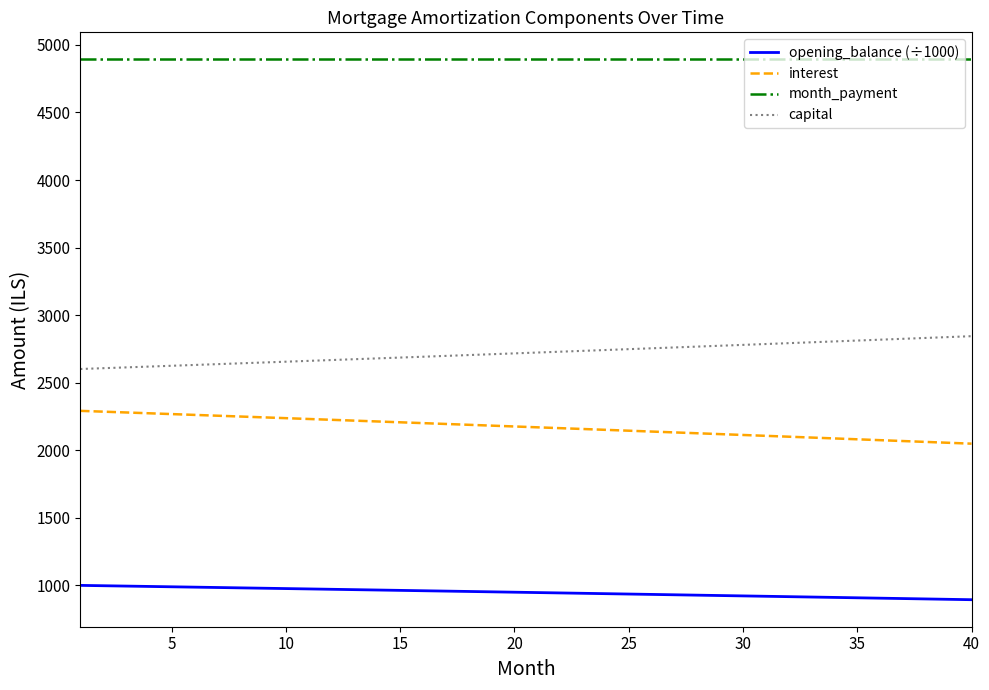

True or false: month_payment and opening_balance (÷1000) intersect in this chart.

False